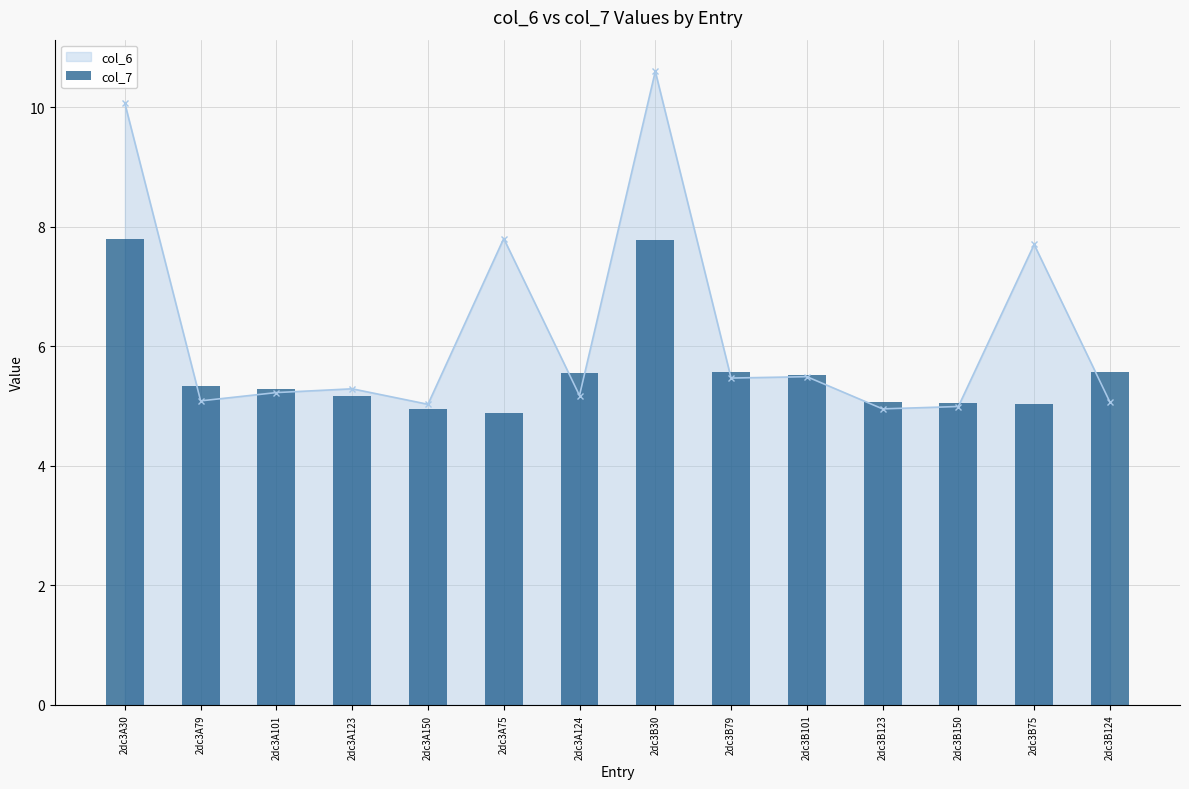

Count the number of categories in the chart.

14